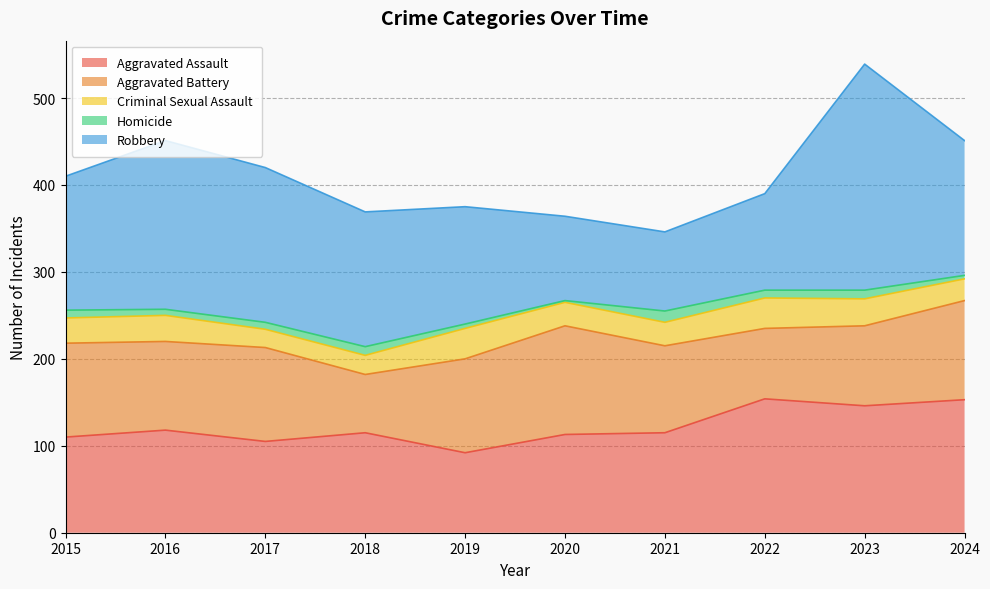

How many values in the Aggravated Battery series exceed 108?

2